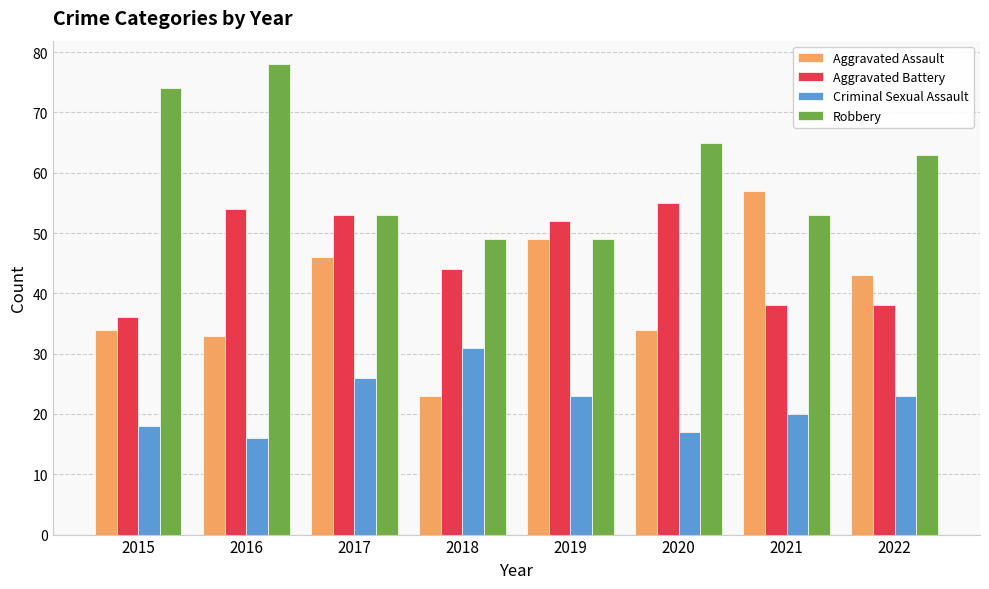

Where is Robbery nearest to the value 63?

2022